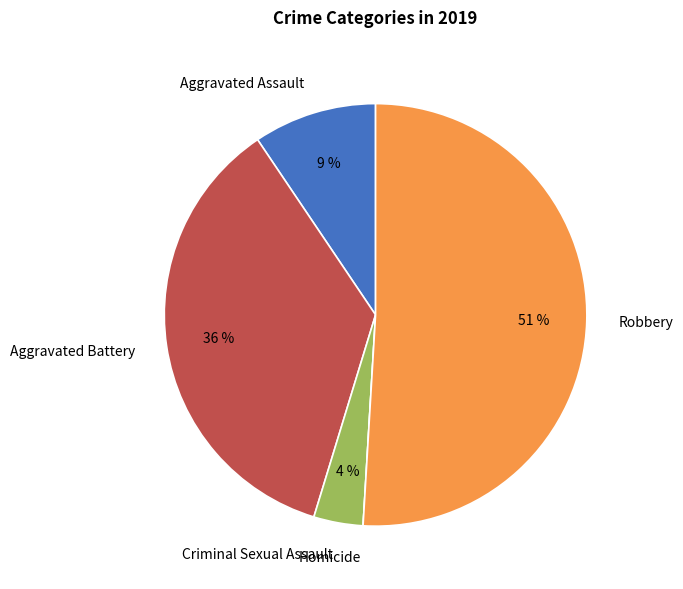

To the nearest percent, what portion does Criminal Sexual Assault represent?

4%